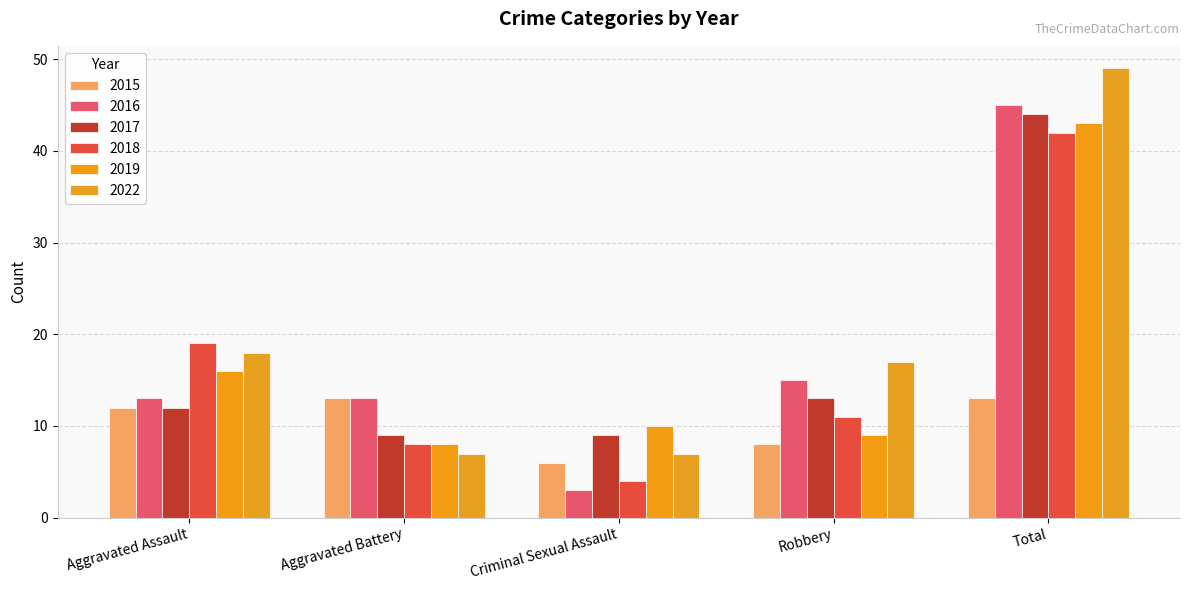

At which label is 2018 closest to 23?

Aggravated Assault